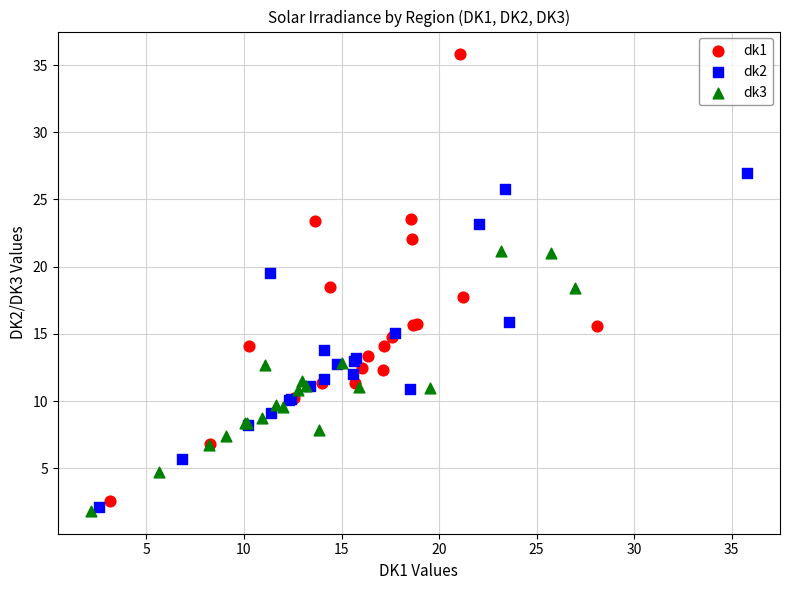

Which series contains the highest Y value?

dk1